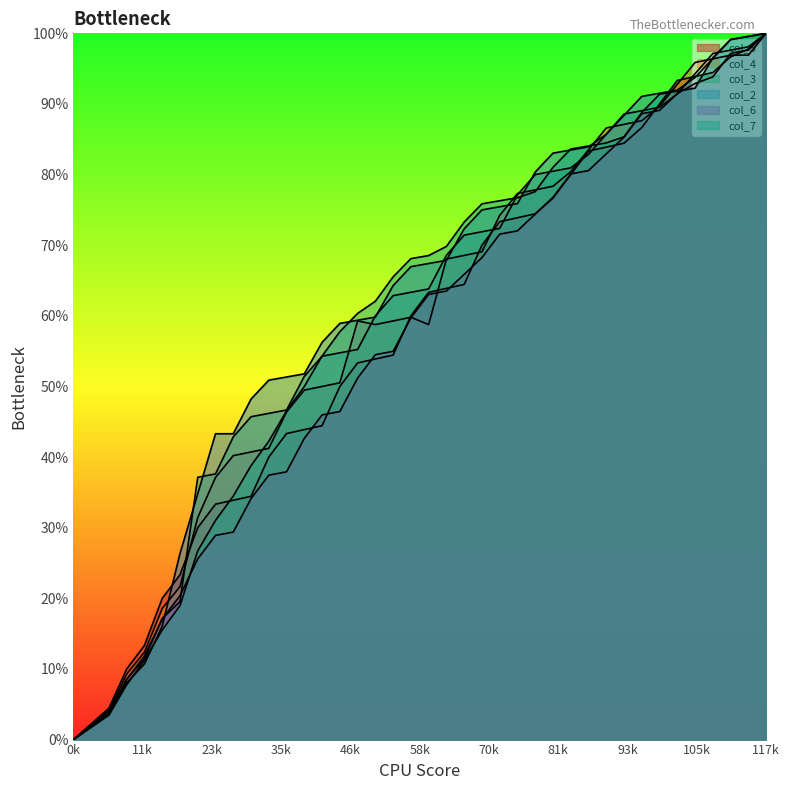

Between 27 and 24, which is larger?

27